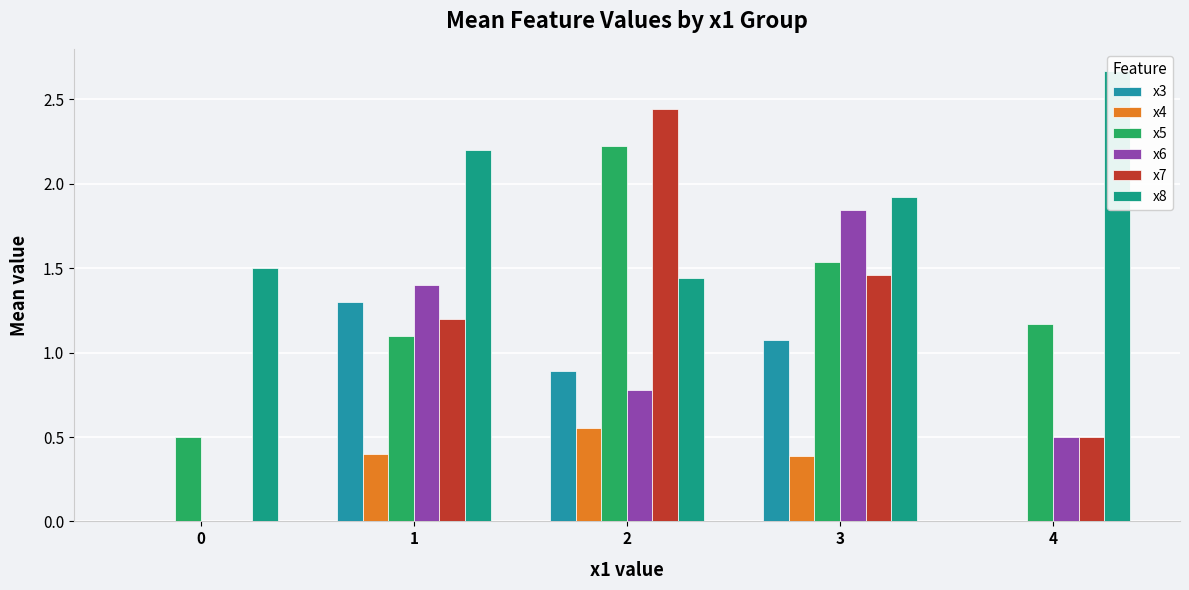

How many groups of bars are there?

5